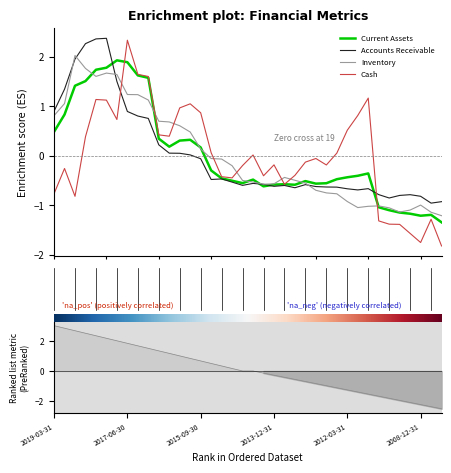

What is the label of the 4th point from the left?

2018-06-30